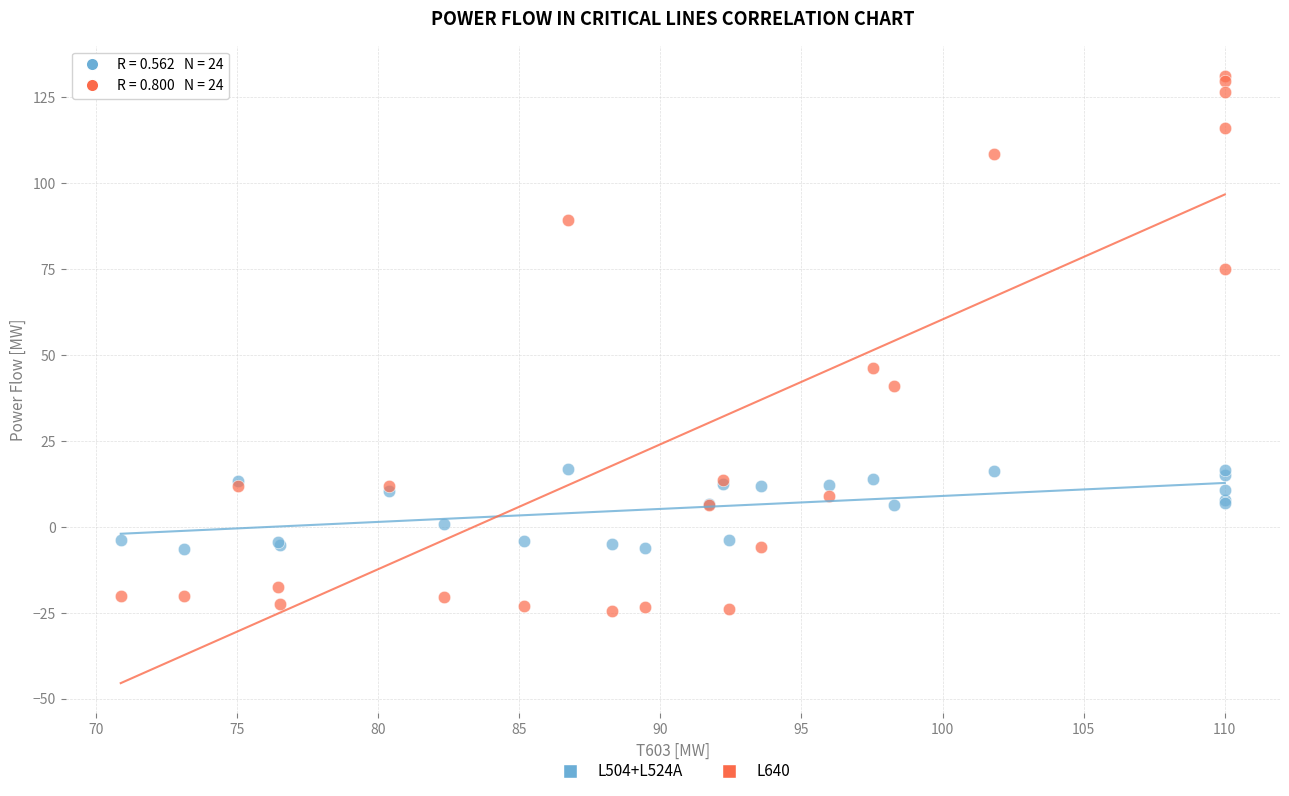

Which series reaches the minimum Y coordinate?

L640